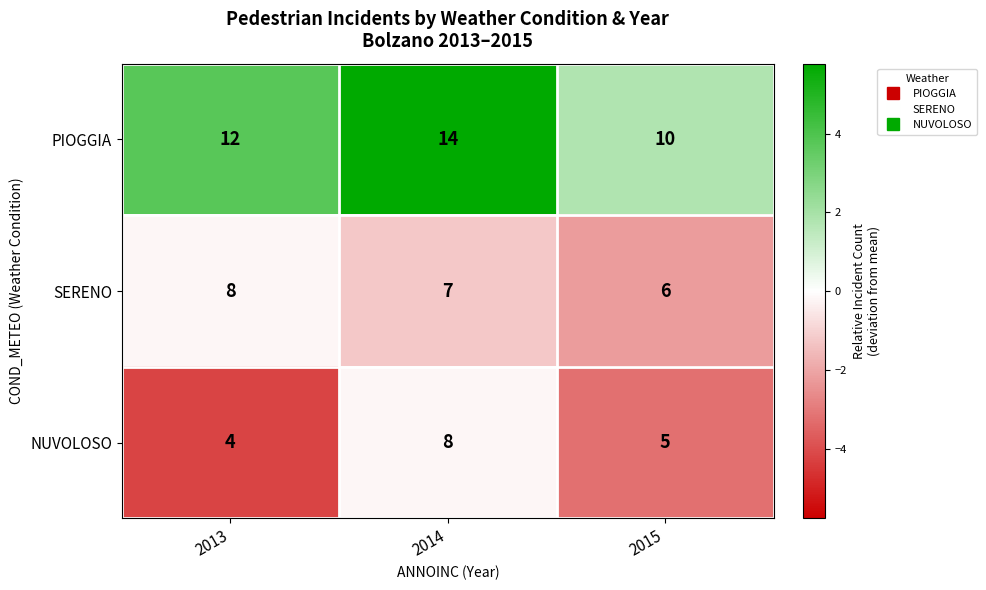

How many series are shown in this chart?

3